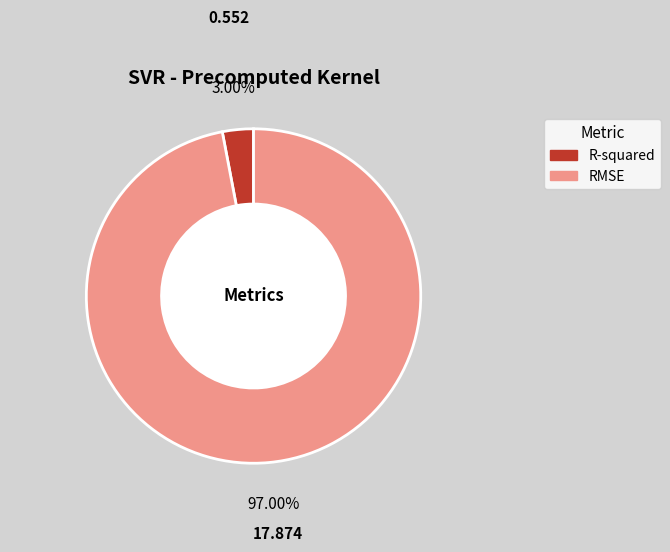

Count the number of slices in the pie.

2